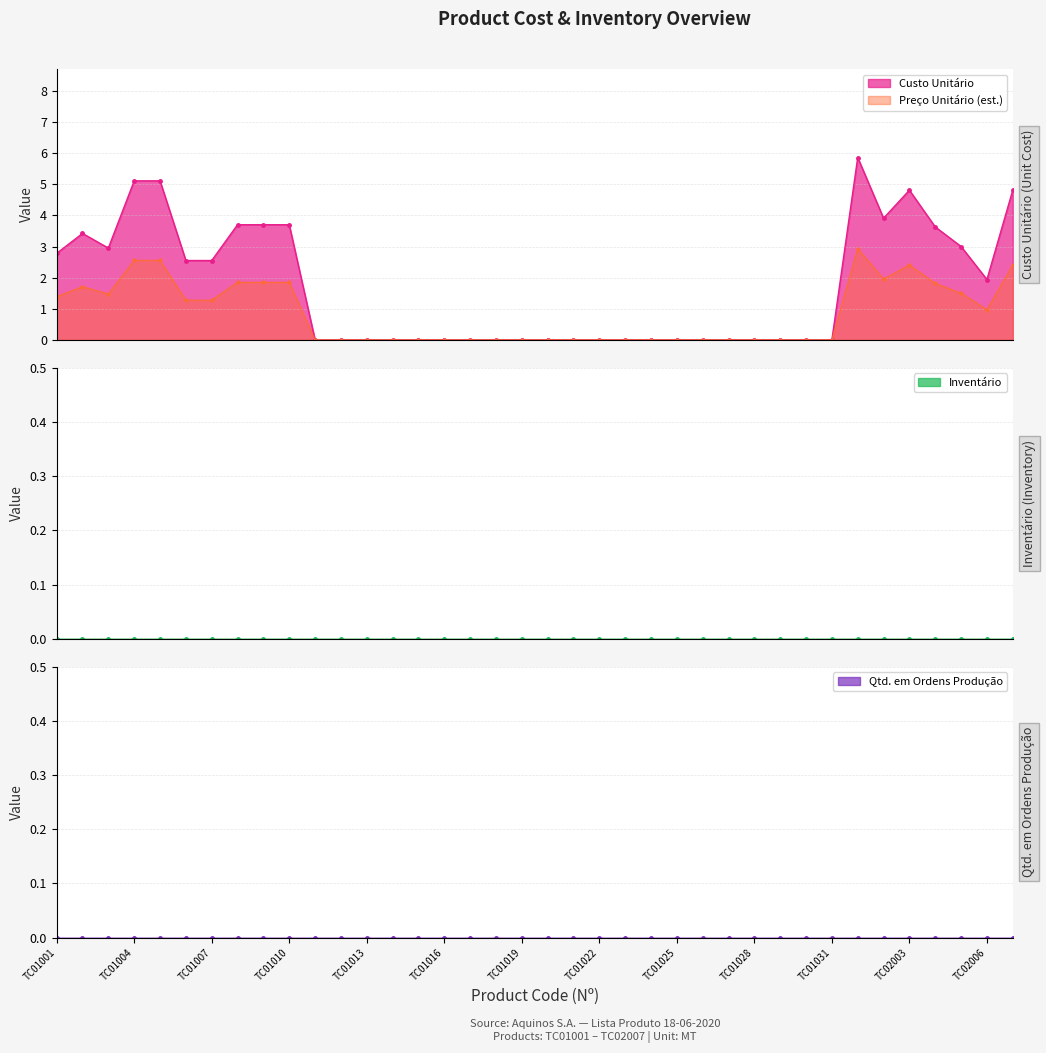

What is the maximum value for Preço Unitário (est.)?

2.9